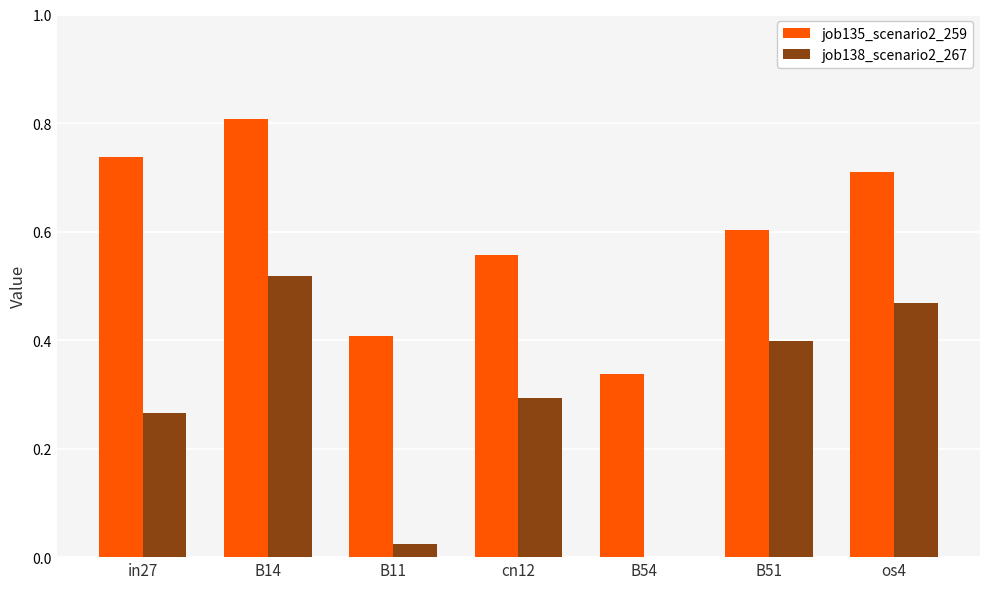

At which category is the sum across all series the highest?

B14